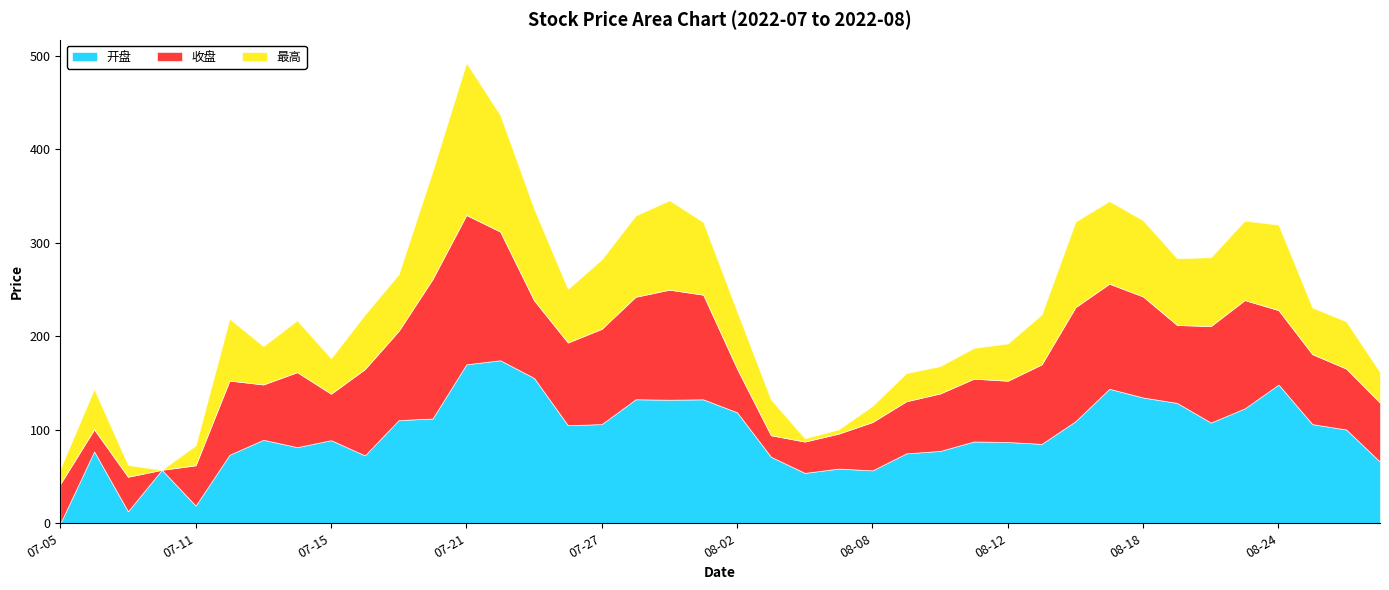

At which category is the sum across all series the highest?

07-21